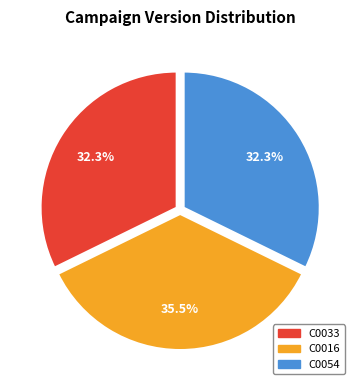

Is C0033 the majority of the pie?

No